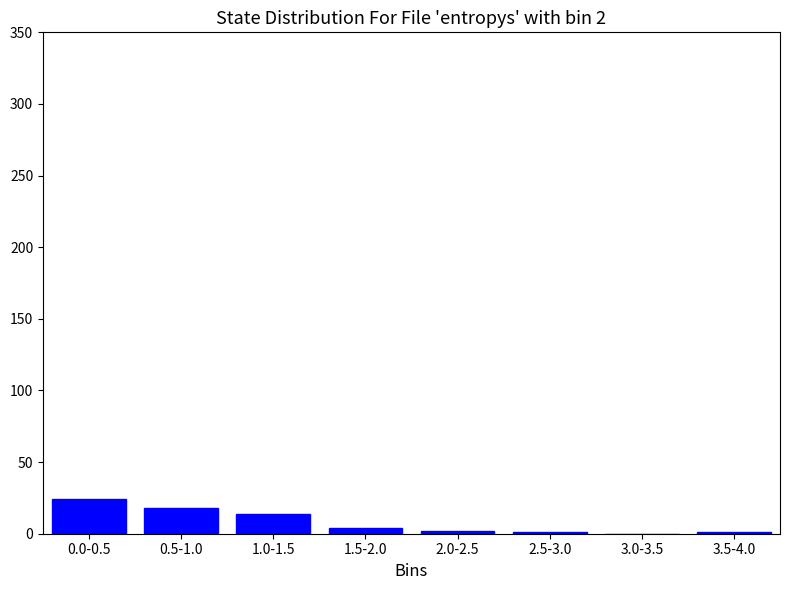

What is the greatest value displayed?

24